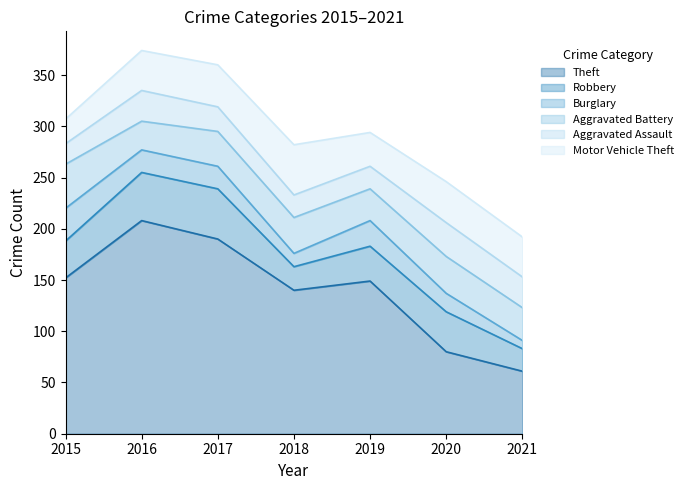

Which series ends up on top after the final intersection of Aggravated Battery and Motor Vehicle Theft?

Motor Vehicle Theft